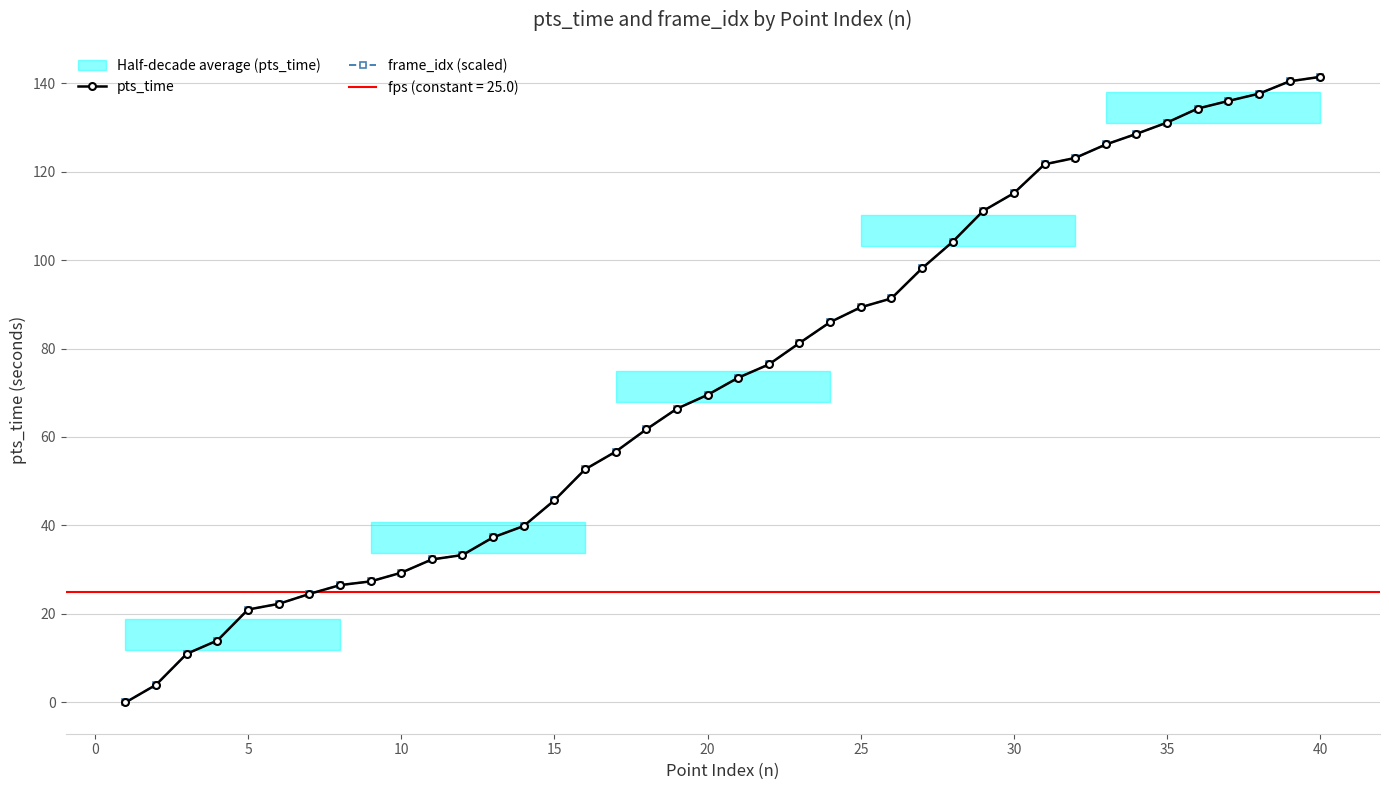

What is the difference between the frame_idx (scaled) values at 20 and 39?

120.4